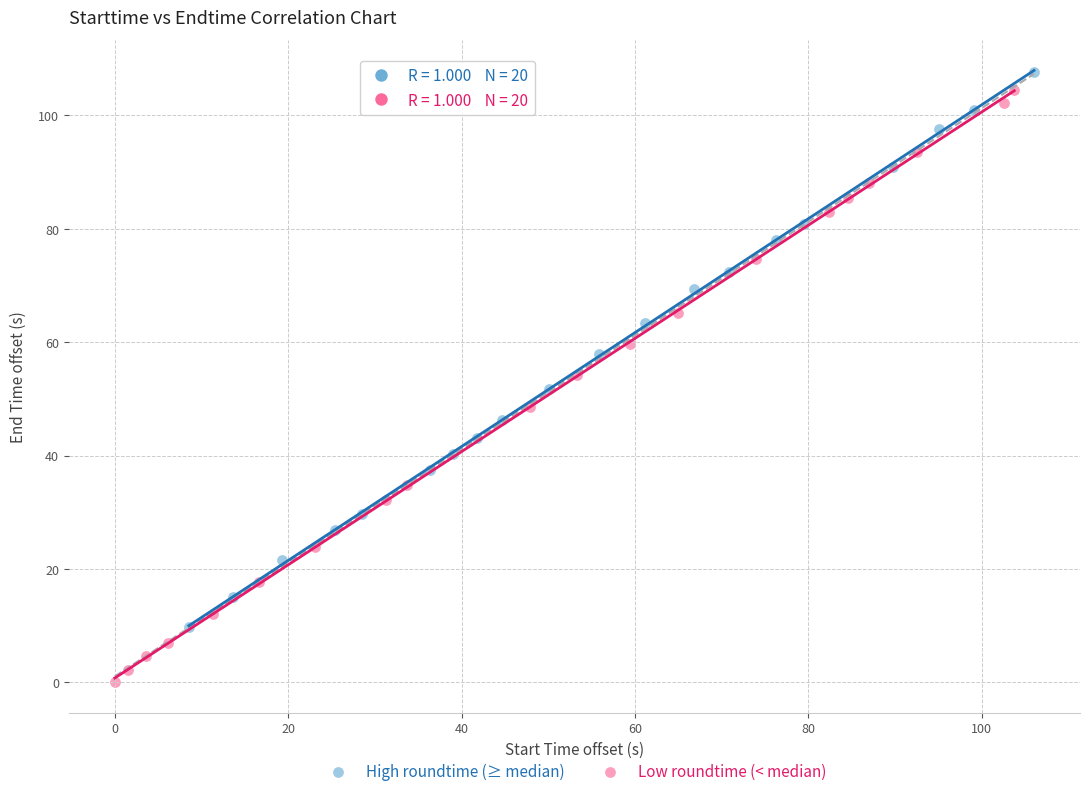

Which series reaches the maximum Y coordinate?

High roundtime (≥ median)